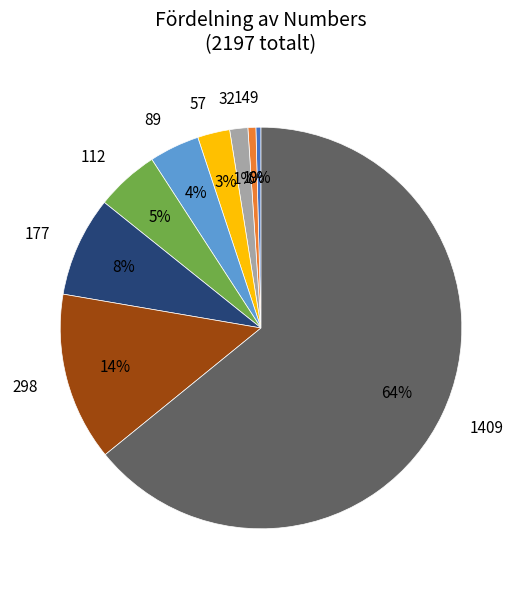

Between 298 and 112, which is larger?

298